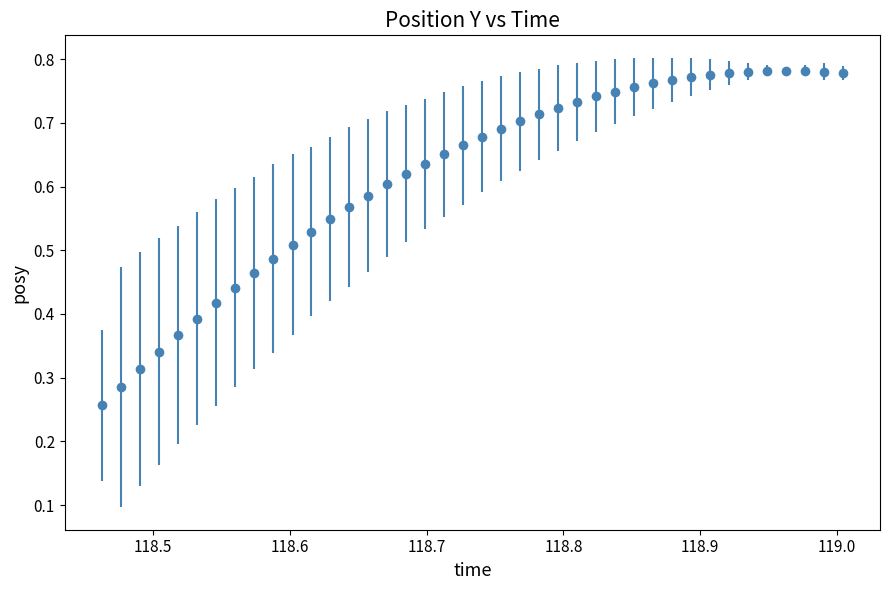

How many values are between 0 and 1?

40